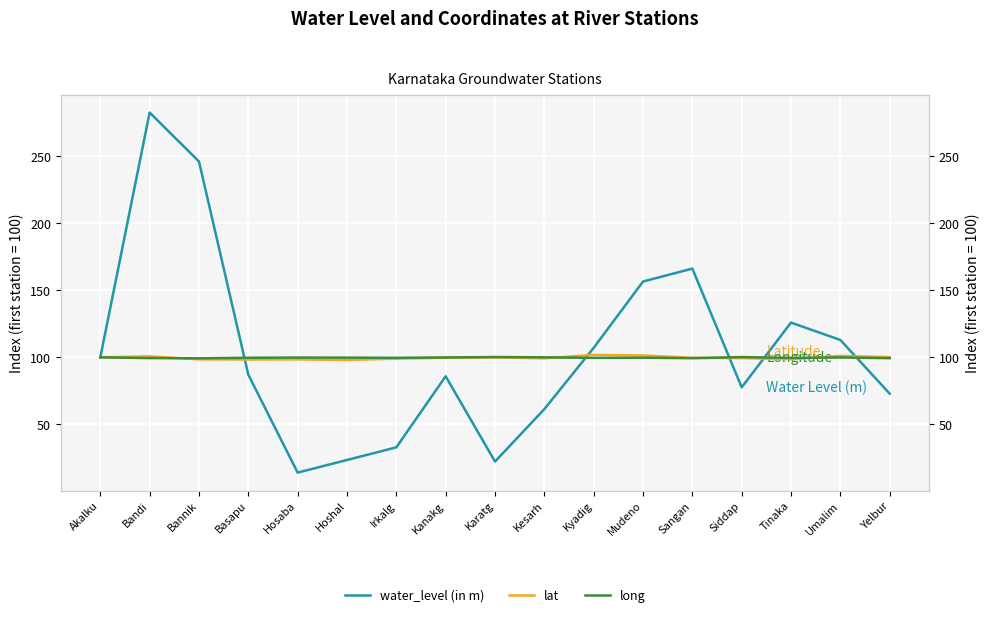

Reading right to left, extract all data points from this chart.

water_level (in m): Yelbur=72.9	Umalim=112.9	Tinaka=125.9	Siddap=77.6	Sangan=166.1	Mudeno=156.5	Kyadig=107.1	Kesarh=61.4	Karatg=22.4	Kanakg=85.9	Irkalg=32.9	Hoshal=23.5	Hosaba=14.1	Basapu=87.1	Bannik=245.9	Bandi=282.4	Akalku=100.0
lat: Yelbur=100.1	Umalim=101.1	Tinaka=98.6	Siddap=99.4	Sangan=99.6	Mudeno=101.4	Kyadig=101.8	Kesarh=99.3	Karatg=99.9	Kanakg=99.7	Irkalg=99.0	Hoshal=98.1	Hosaba=98.5	Basapu=98.4	Bannik=98.5	Bandi=100.7	Akalku=100.0
long: Yelbur=99.4	Umalim=99.9	Tinaka=99.6	Siddap=100.2	Sangan=99.4	Mudeno=99.7	Kyadig=99.6	Kesarh=100.0	Karatg=100.2	Kanakg=99.9	Irkalg=99.6	Hoshal=99.8	Hosaba=99.8	Basapu=99.7	Bannik=99.3	Bandi=99.4	Akalku=100.0